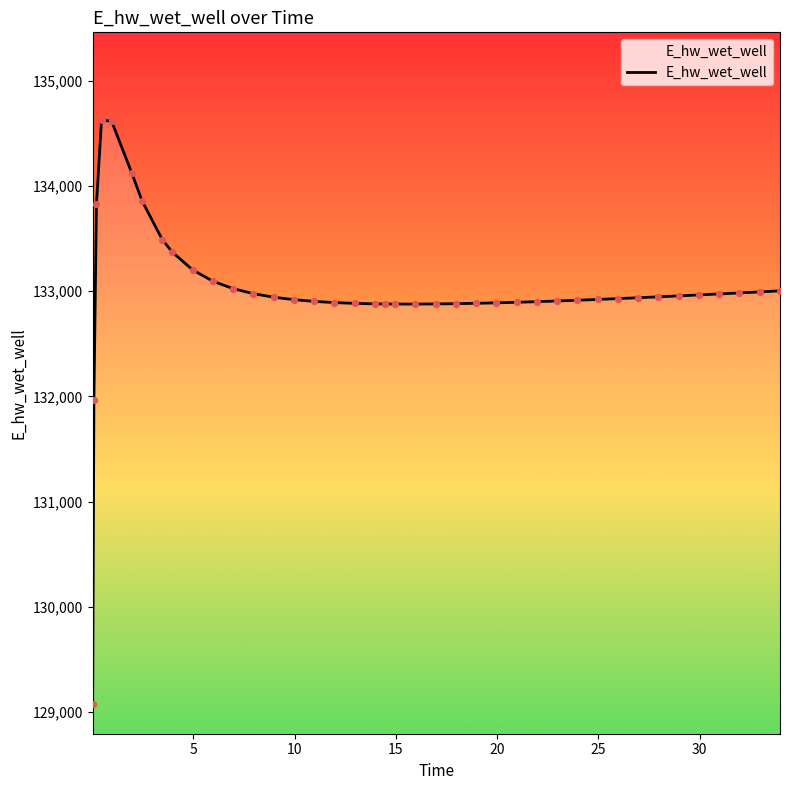

What is the difference between the maximum and minimum values?

5557.7